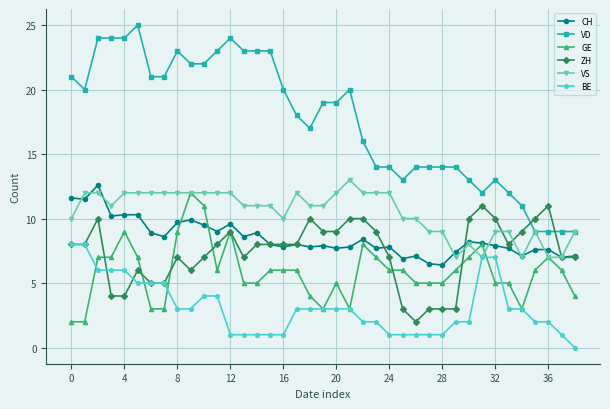

What is the sum of all CH values?

330.7